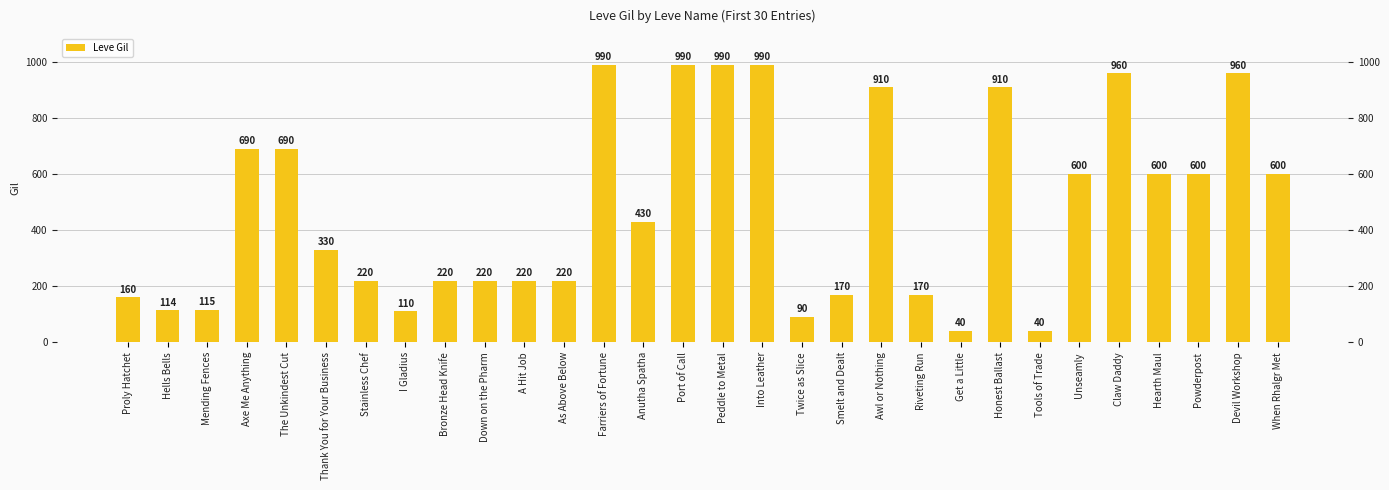

What is the difference between the maximum and minimum values?

950